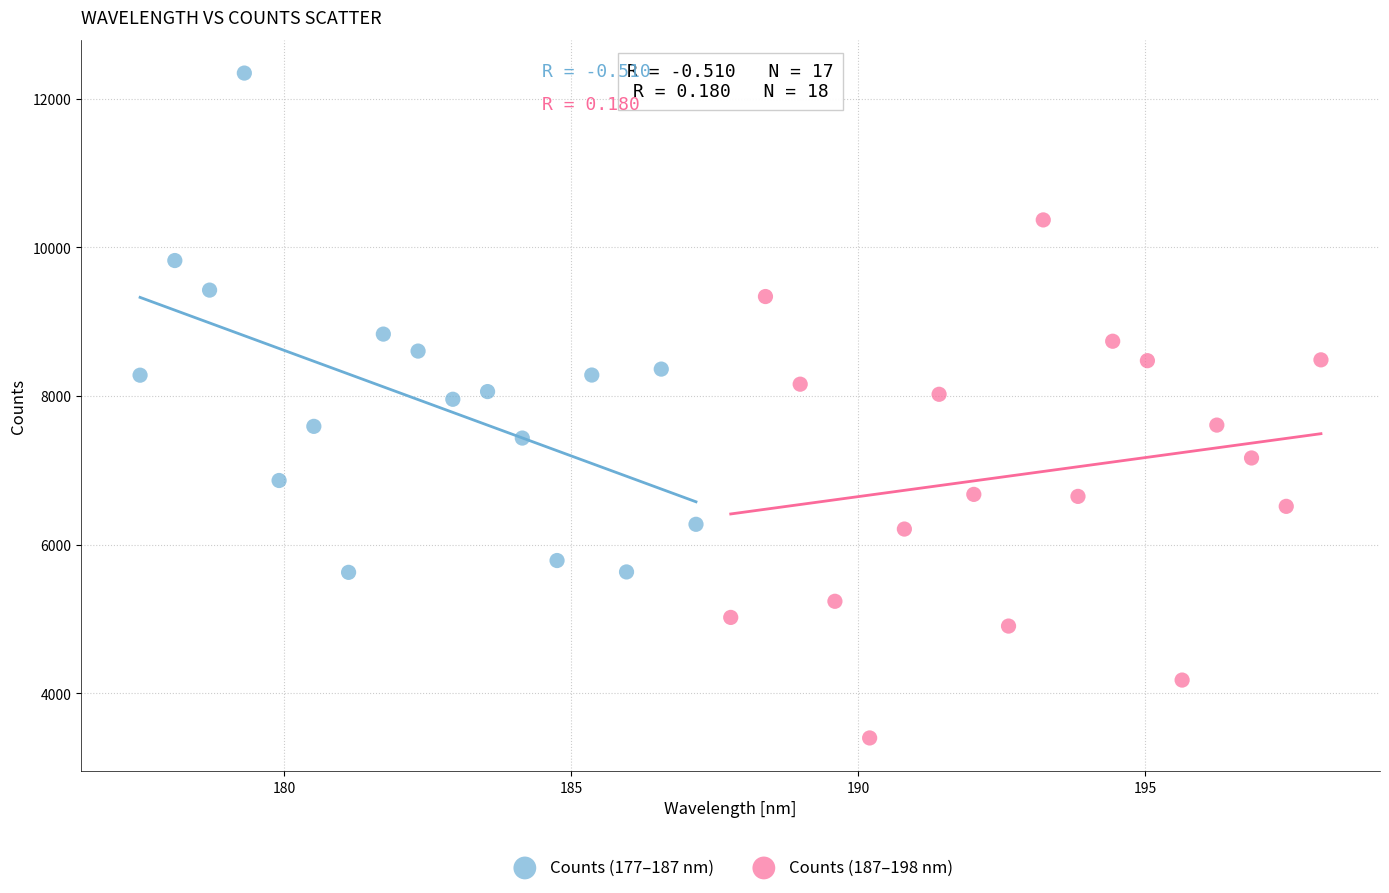

Which series contains the highest Y value?

Counts (177–187 nm)